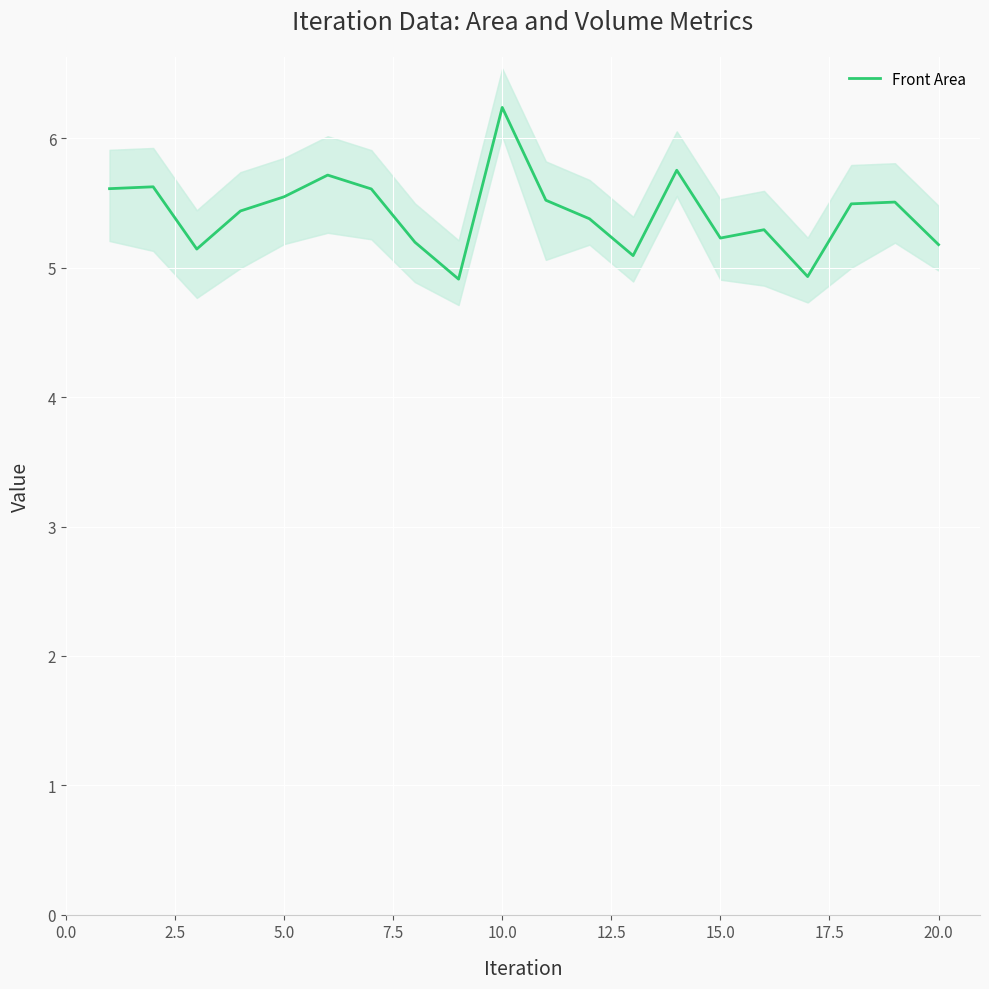

How many distinct data groups are displayed?

1